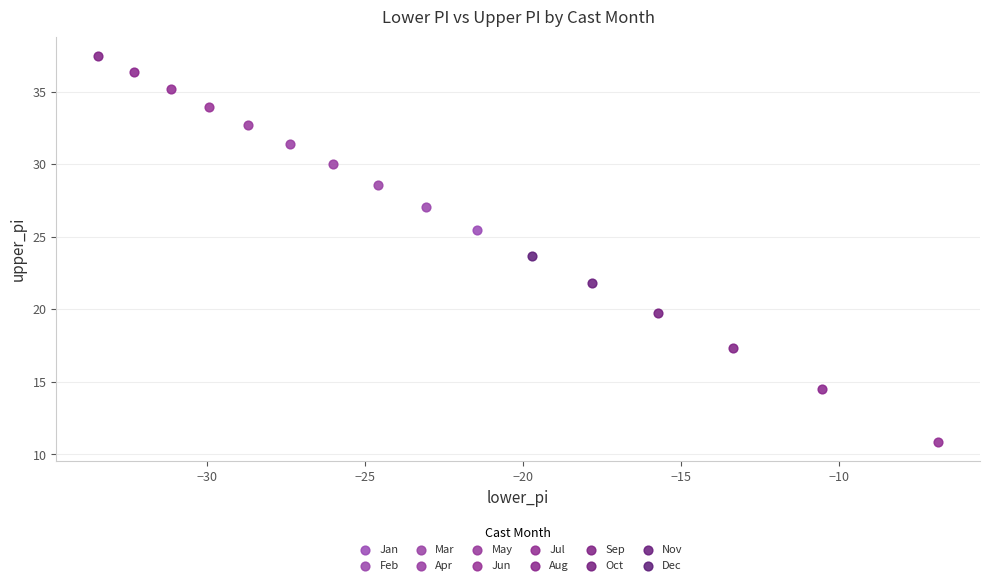

What are all the series names shown in the legend?

Jan, Feb, Mar, Apr, May, Jun, Jul, Aug, Sep, Oct, Nov, Dec